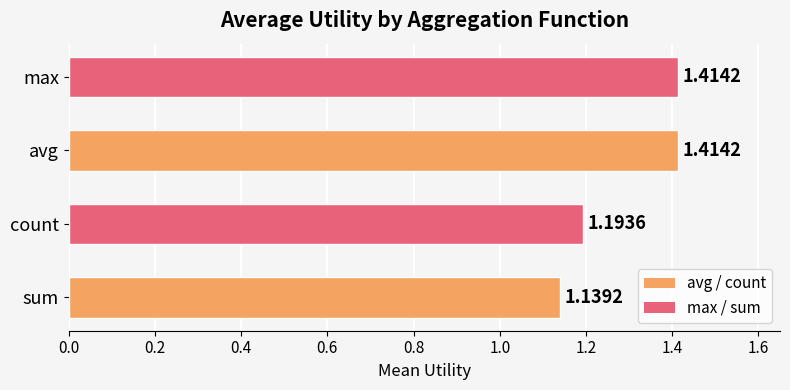

How many bars are there in total?

4